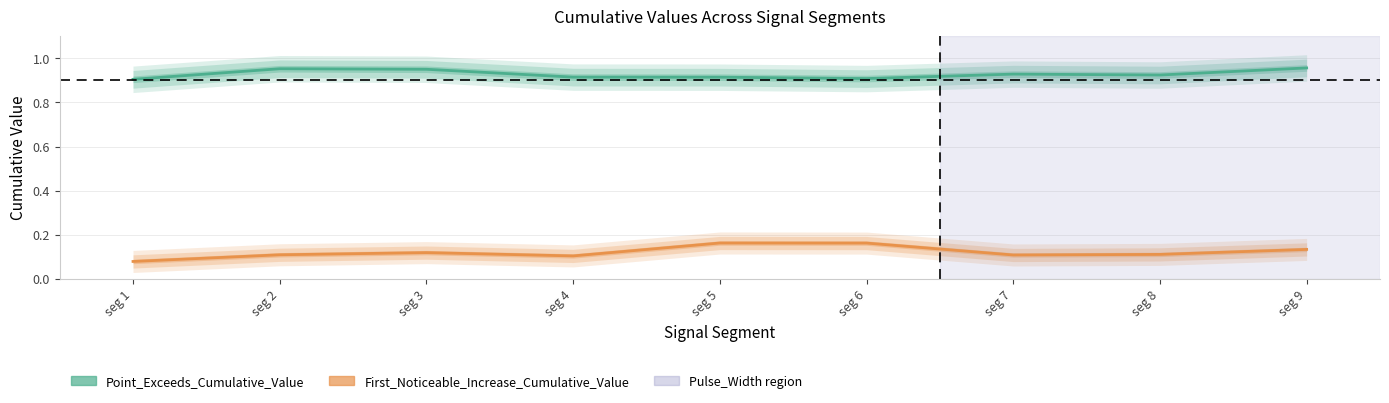

What are all the series names shown in the legend?

Point_Exceeds_Cumulative_Value, First_Noticeable_Increase_Cumulative_Value